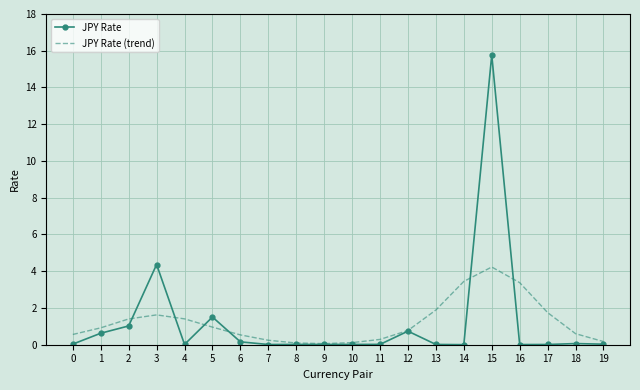

Is the value of JPY Rate (trend) at 14 greater than the value of JPY Rate at 1?

Yes